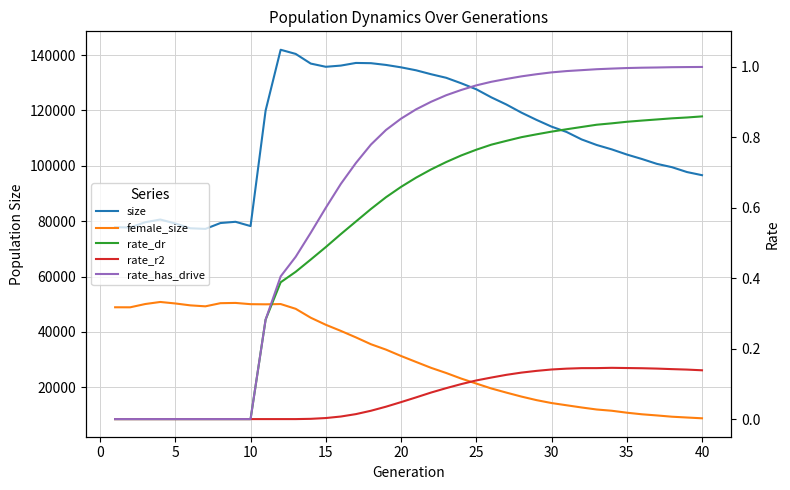

Is the value of rate_dr at 32 greater than the value of size at 15?

No